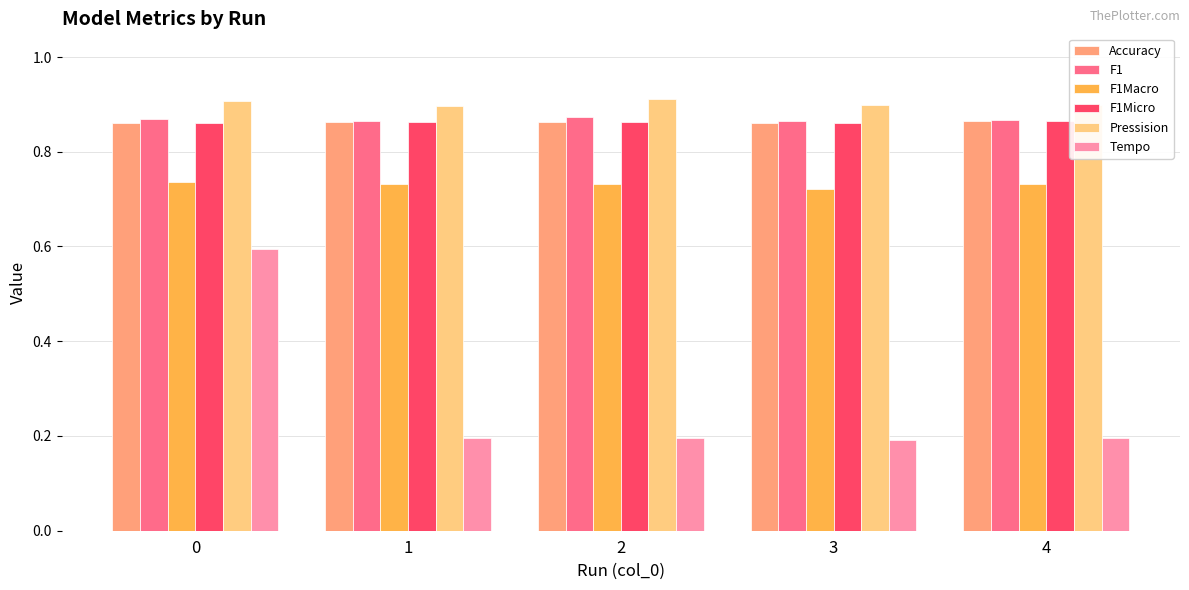

Which series has the largest range (max minus min)?

Tempo